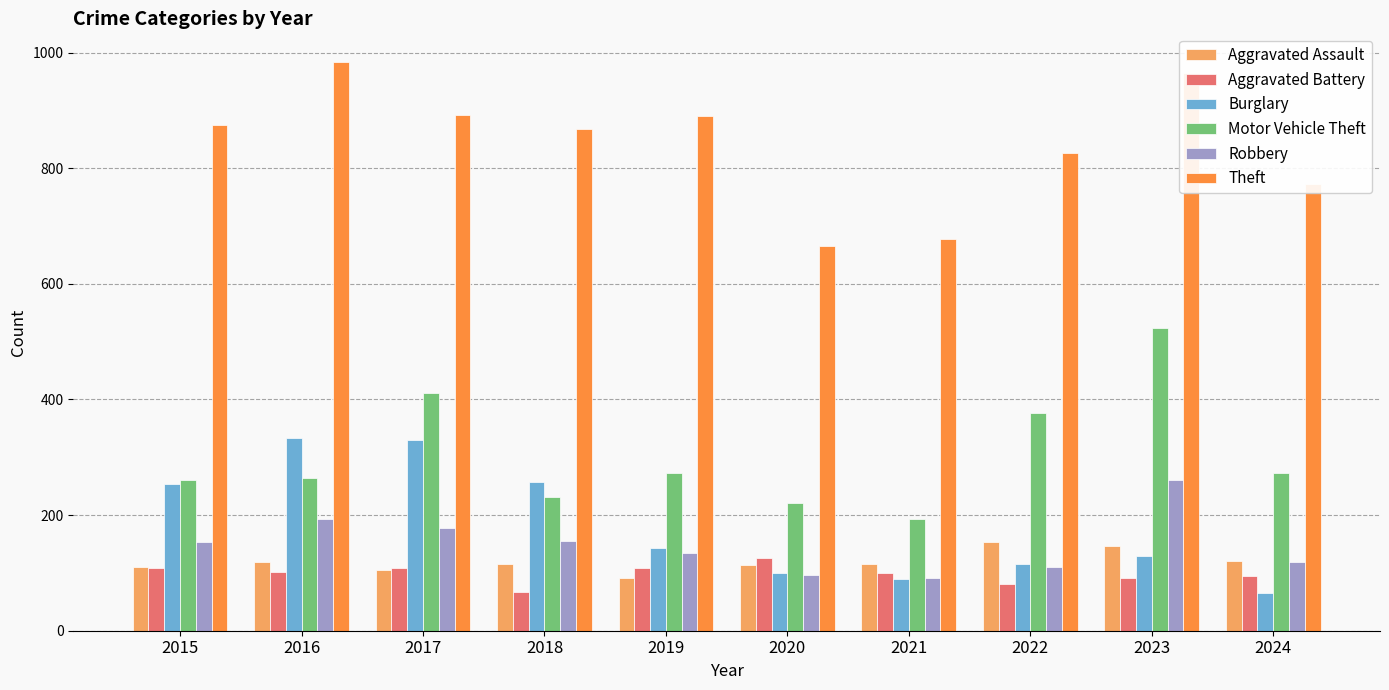

Does the chart contain any negative values?

No